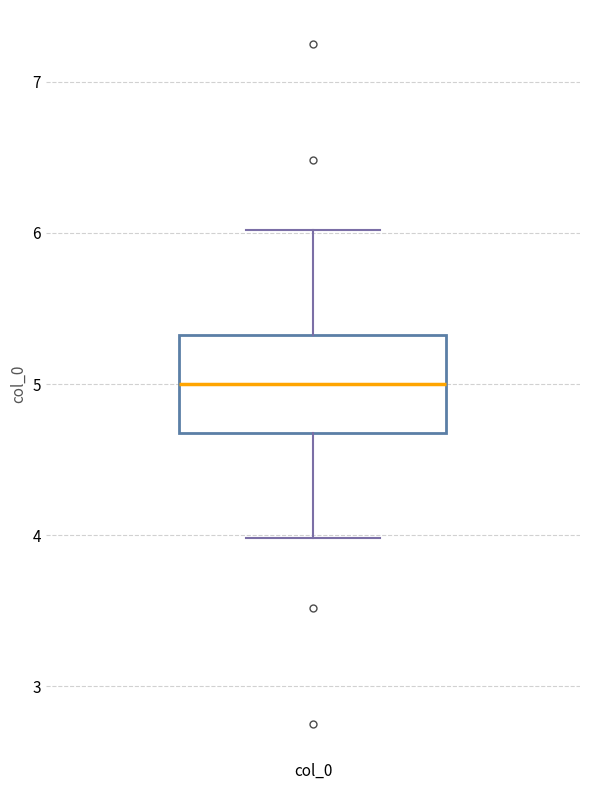

Where does the upper whisker of the box for col_0 end on the y-axis? The values are not printed on the chart, so give them approximately, as read against the axis.

6.0